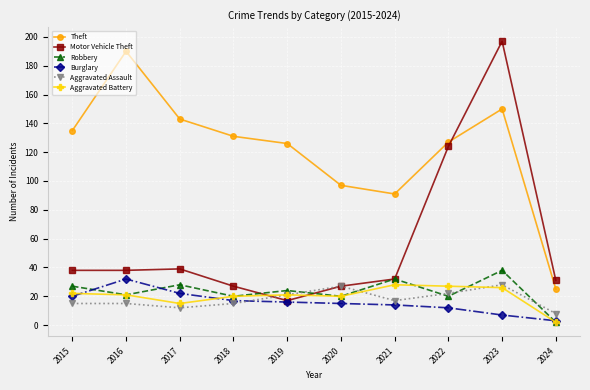

Where is the first local minimum for Robbery?

2016